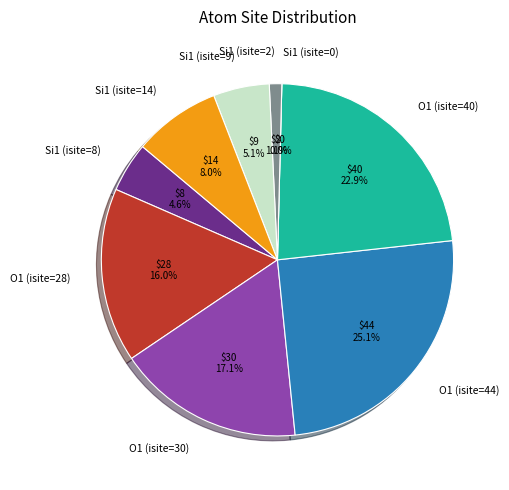

Is it true that Si1 (isite=9) is 5% of the pie?

True